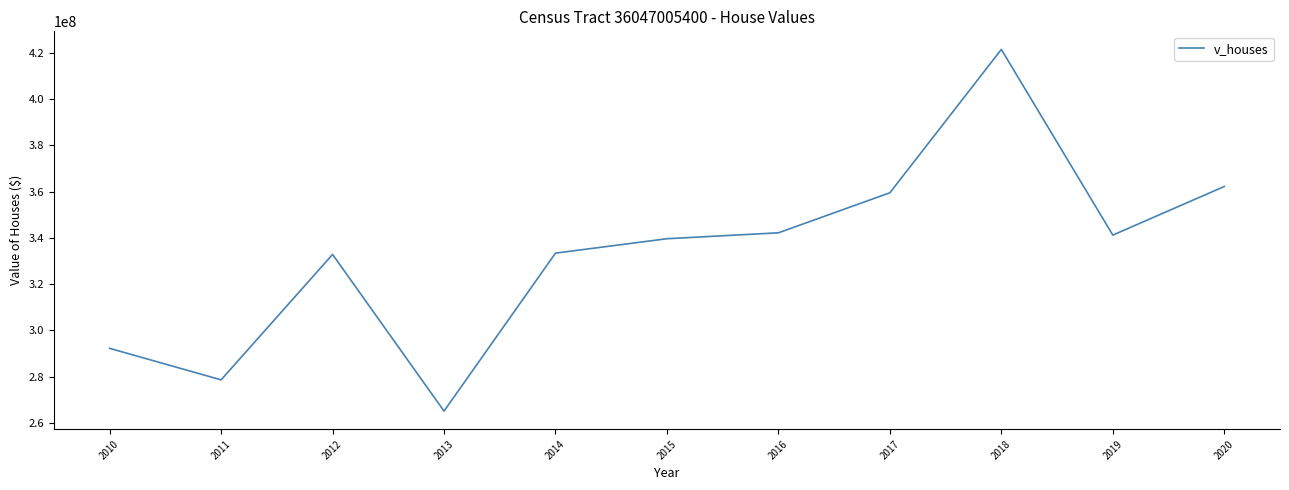

What is the maximum value shown in the chart?

421448600